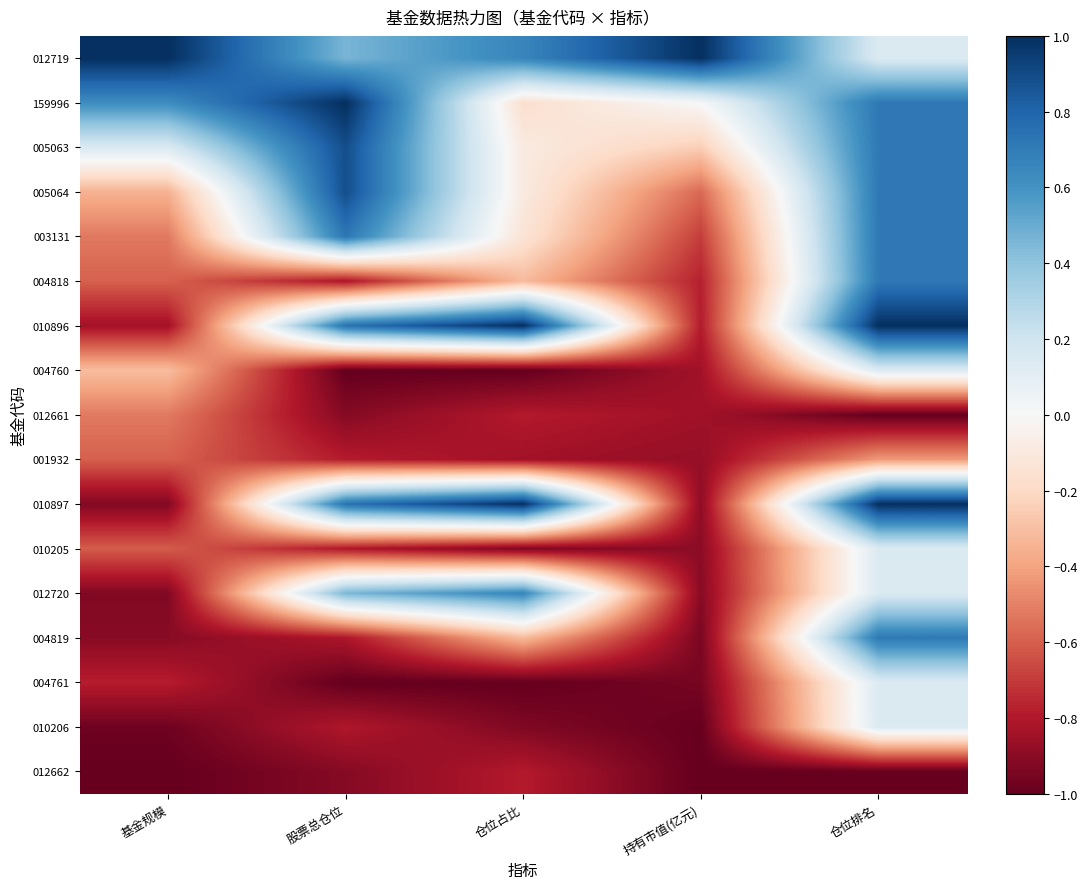

Reading left to right, extract all data points from this chart.

012719: 基金规模=1.0	股票总仓位=0.5	仓位占比=0.7	持有市值(亿元)=1.0	仓位排名=0.1
159996: 基金规模=0.6	股票总仓位=1.0	仓位占比=-0.2	持有市值(亿元)=0.0	仓位排名=0.7
005063: 基金规模=0.1	股票总仓位=0.9	仓位占比=-0.1	持有市值(亿元)=-0.2	仓位排名=0.7
005064: 基金规模=-0.4	股票总仓位=0.9	仓位占比=-0.1	持有市值(亿元)=-0.6	仓位排名=0.7
003131: 基金规模=-0.5	股票总仓位=0.7	仓位占比=-0.1	持有市值(亿元)=-0.7	仓位排名=0.7
004818: 基金规模=-0.6	股票总仓位=-0.8	仓位占比=-0.3	持有市值(亿元)=-0.8	仓位排名=0.7
010896: 基金规模=-0.8	股票总仓位=0.7	仓位占比=1.0	持有市值(亿元)=-0.8	仓位排名=1.0
004760: 基金规模=-0.3	股票总仓位=-1.0	仓位占比=-1.0	持有市值(亿元)=-0.8	仓位排名=0.1
012661: 基金规模=-0.5	股票总仓位=-0.9	仓位占比=-0.8	持有市值(亿元)=-0.8	仓位排名=-1.0
001932: 基金规模=-0.6	股票总仓位=-0.8	仓位占比=-0.8	持有市值(亿元)=-0.9	仓位排名=-0.4
010897: 基金规模=-0.9	股票总仓位=0.7	仓位占比=1.0	持有市值(亿元)=-0.9	仓位排名=1.0
010205: 基金规模=-0.6	股票总仓位=-0.8	仓位占比=-0.9	持有市值(亿元)=-0.9	仓位排名=0.1
012720: 基金规模=-0.9	股票总仓位=0.5	仓位占比=0.7	持有市值(亿元)=-0.9	仓位排名=0.1
004819: 基金规模=-0.9	股票总仓位=-0.8	仓位占比=-0.3	持有市值(亿元)=-0.9	仓位排名=0.7
004761: 基金规模=-0.8	股票总仓位=-1.0	仓位占比=-1.0	持有市值(亿元)=-1.0	仓位排名=0.1
010206: 基金规模=-1.0	股票总仓位=-0.8	仓位占比=-0.9	持有市值(亿元)=-1.0	仓位排名=0.1
012662: 基金规模=-1.0	股票总仓位=-0.9	仓位占比=-0.8	持有市值(亿元)=-1.0	仓位排名=-1.0